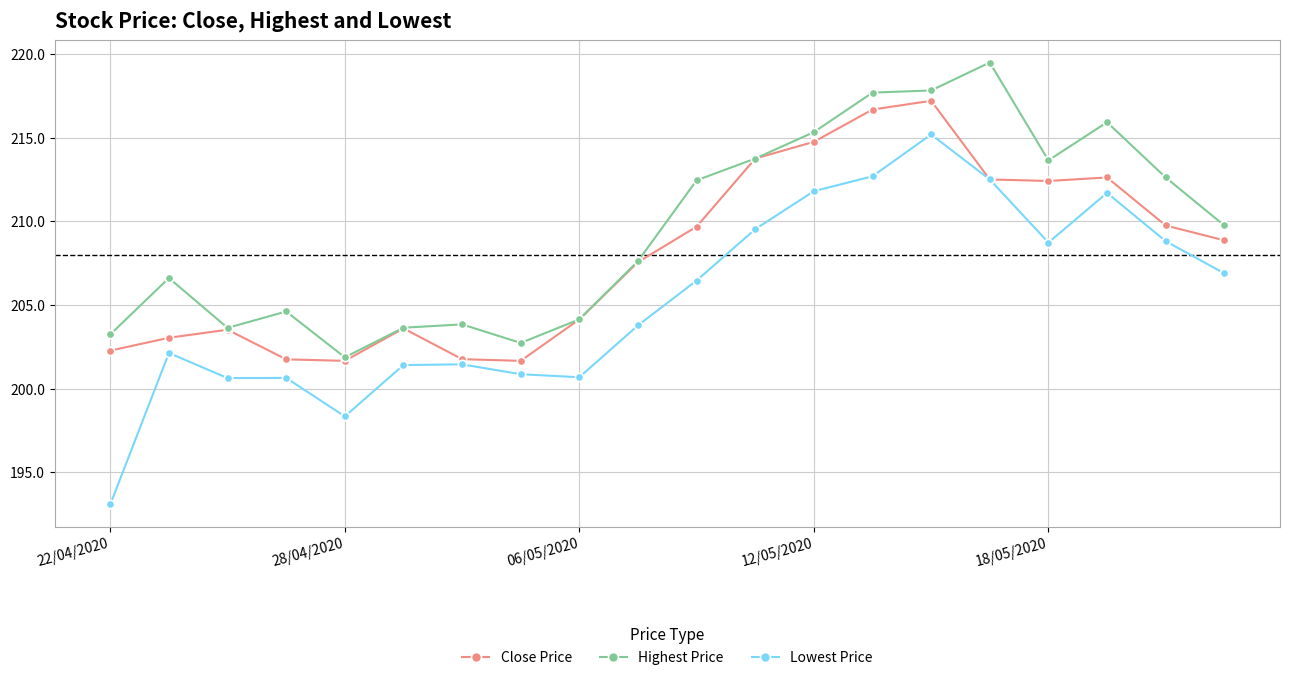

True or false: Highest Price has more than 1 points higher than both neighbors.

True